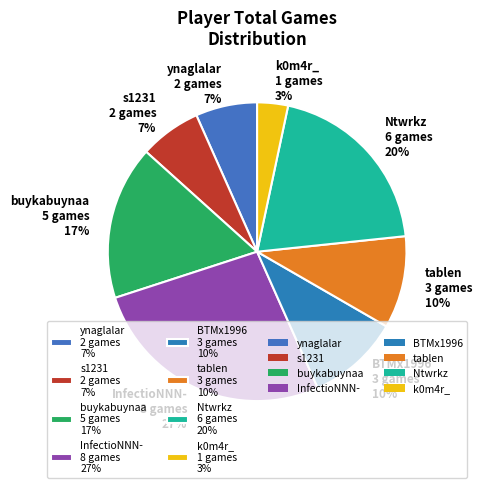

To the nearest percent, what is the average slice percentage?

12%